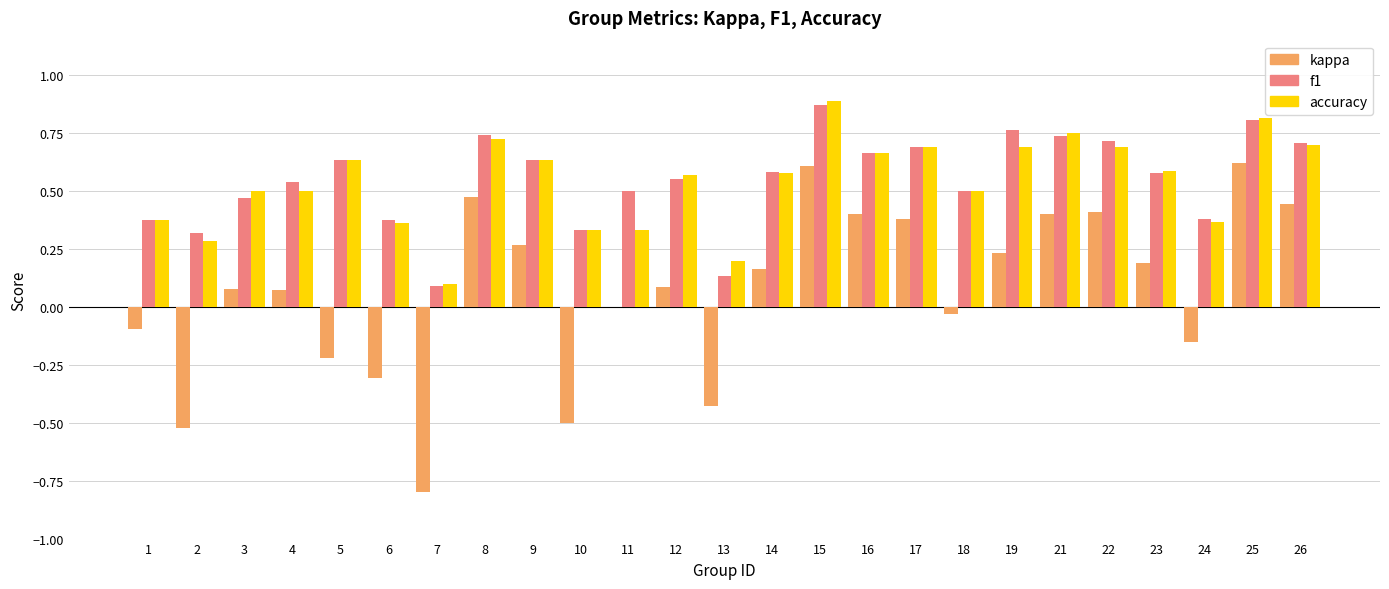

What are all the series names shown in the legend?

kappa, f1, accuracy